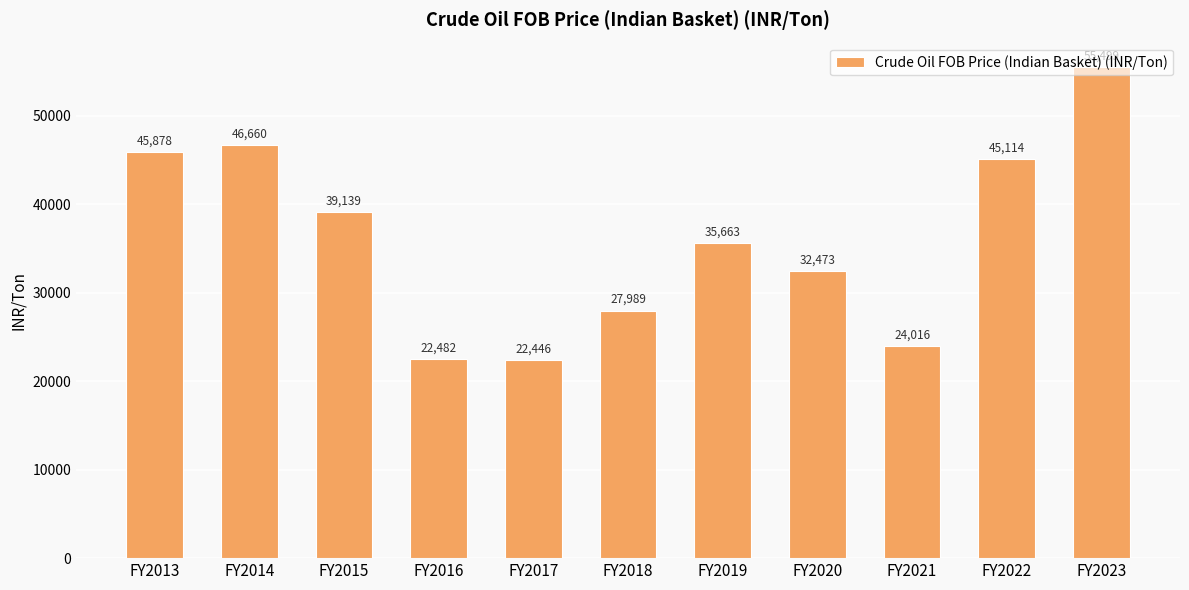

Which category has the lowest value across all series?

FY2017